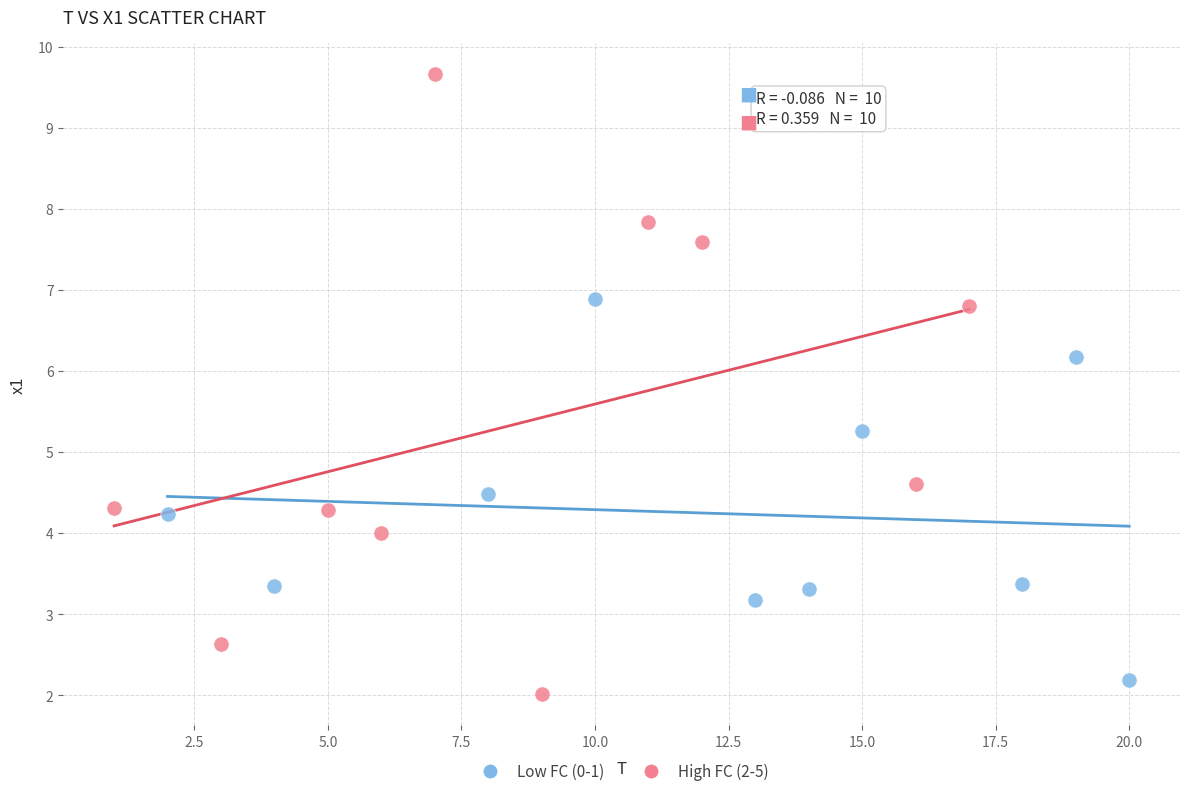

Which series has the largest Y range (max minus min)?

High FC (2-5)